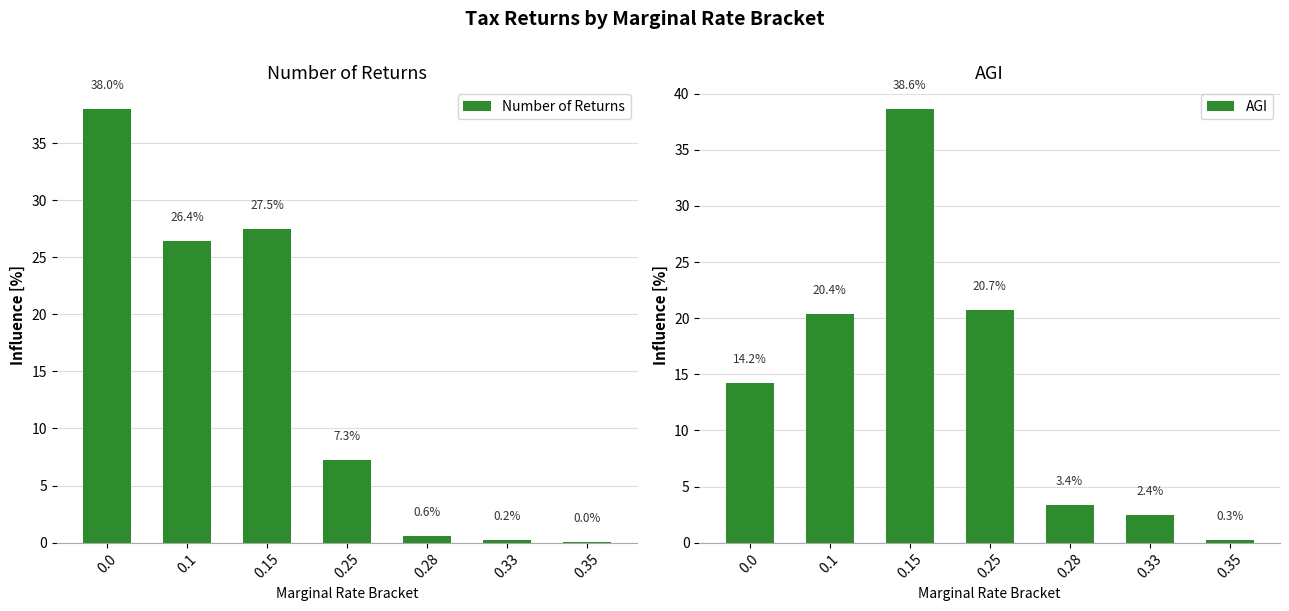

Which series has the largest total across all categories?

Number of Returns